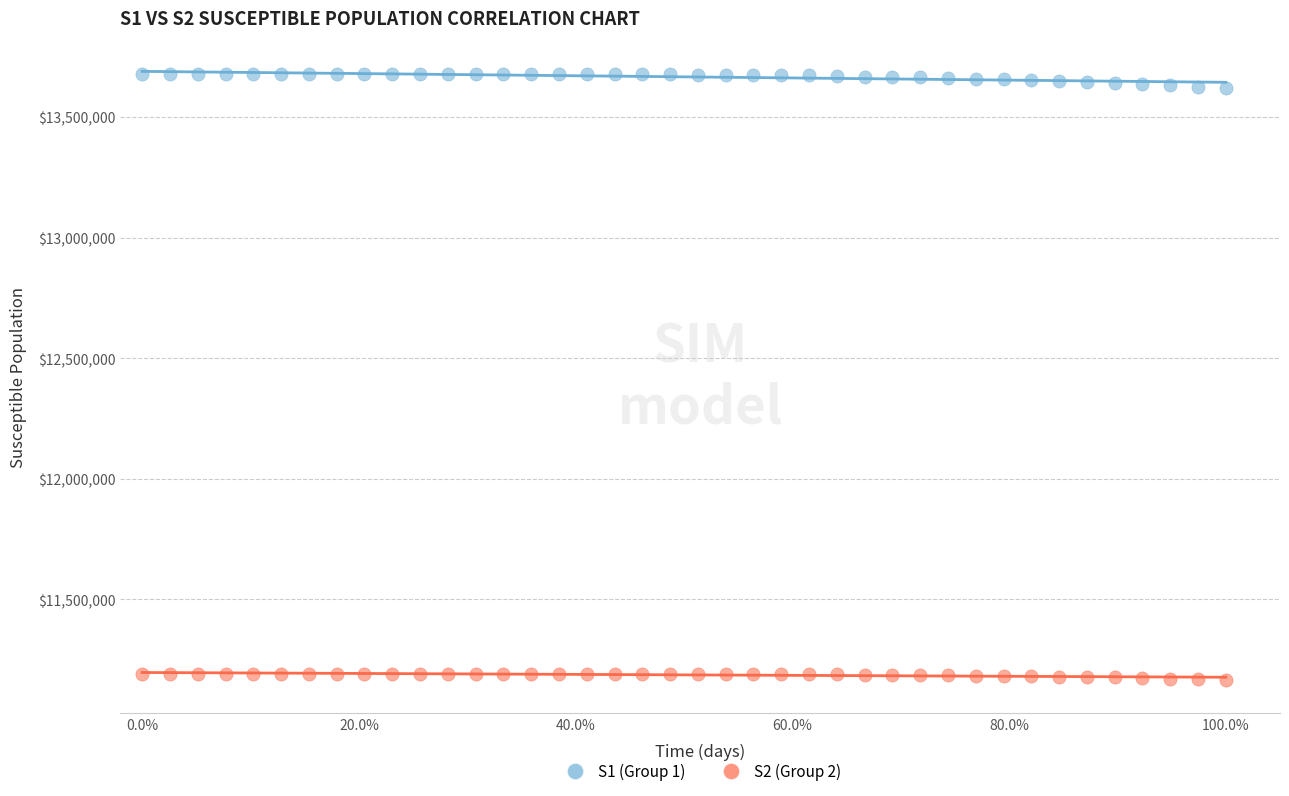

Which series reaches the maximum Y coordinate?

S1 (Group 1)